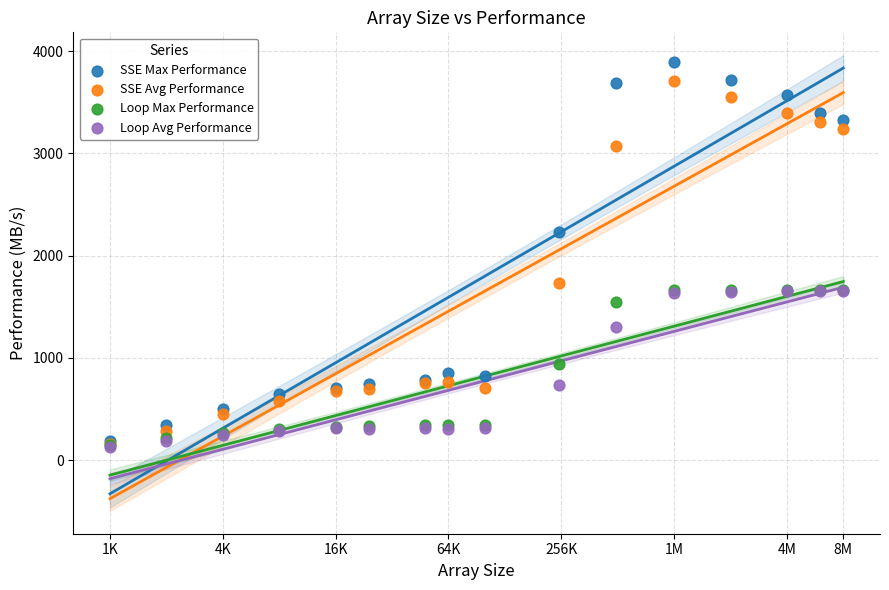

Which series has the largest Y range (max minus min)?

SSE Max Performance